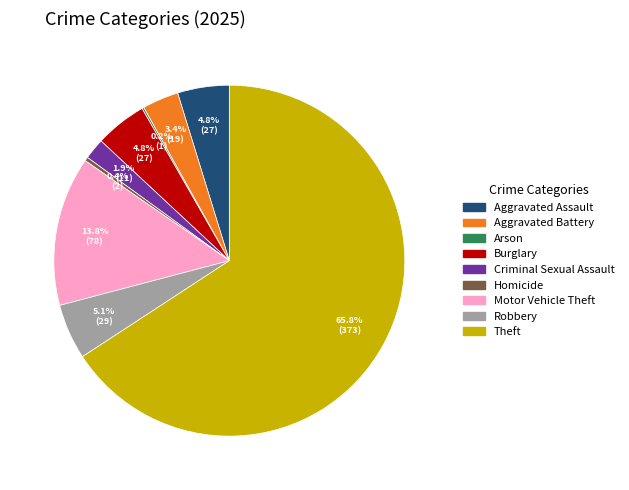

How much of the chart is everything except Homicide?

99.6%